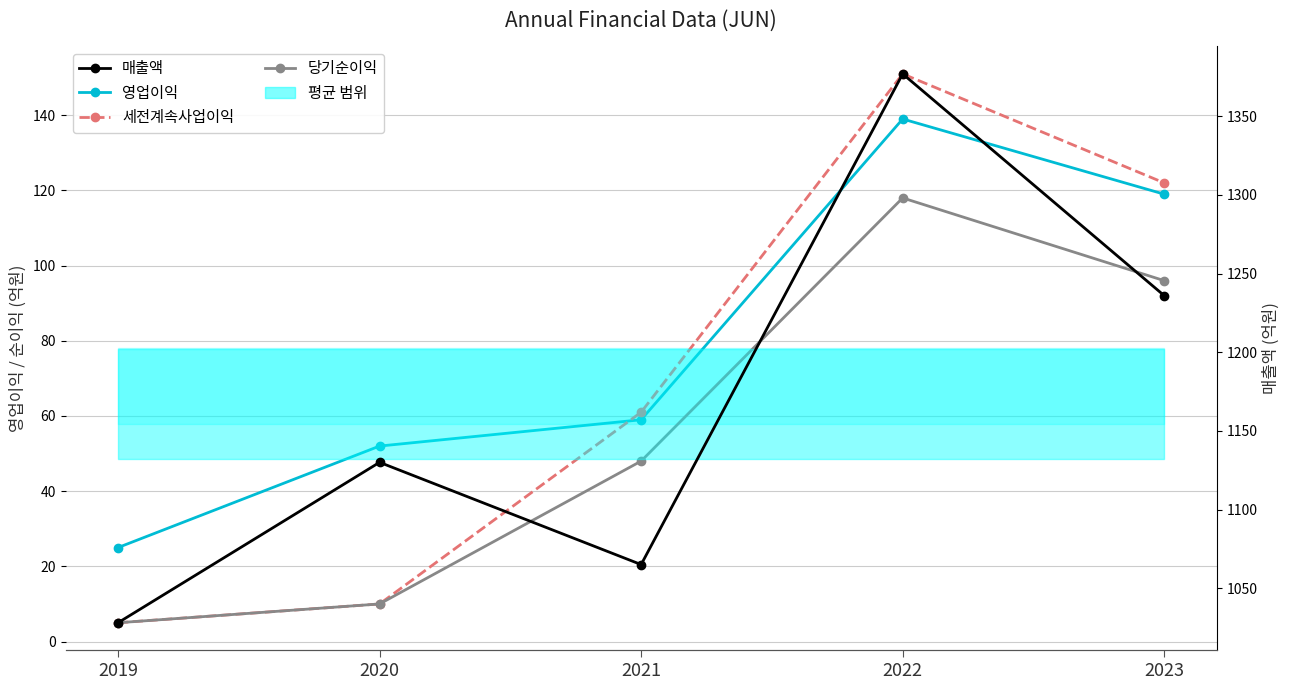

What is the approximate value of 영업이익 at 2023, to the nearest 5?

120